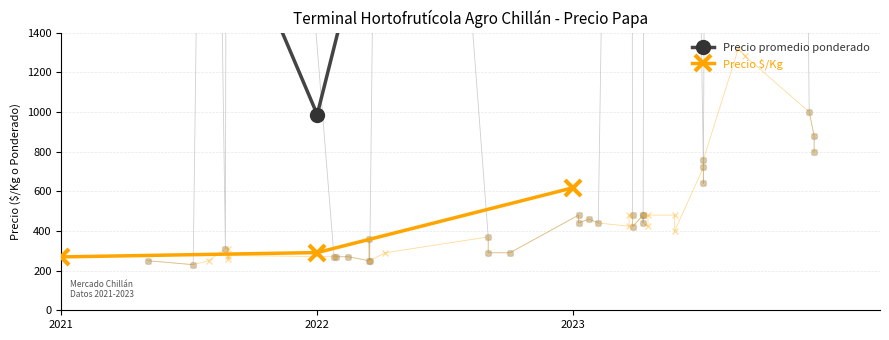

What are all the series names shown in the legend?

Precio promedio ponderado, Precio $/Kg